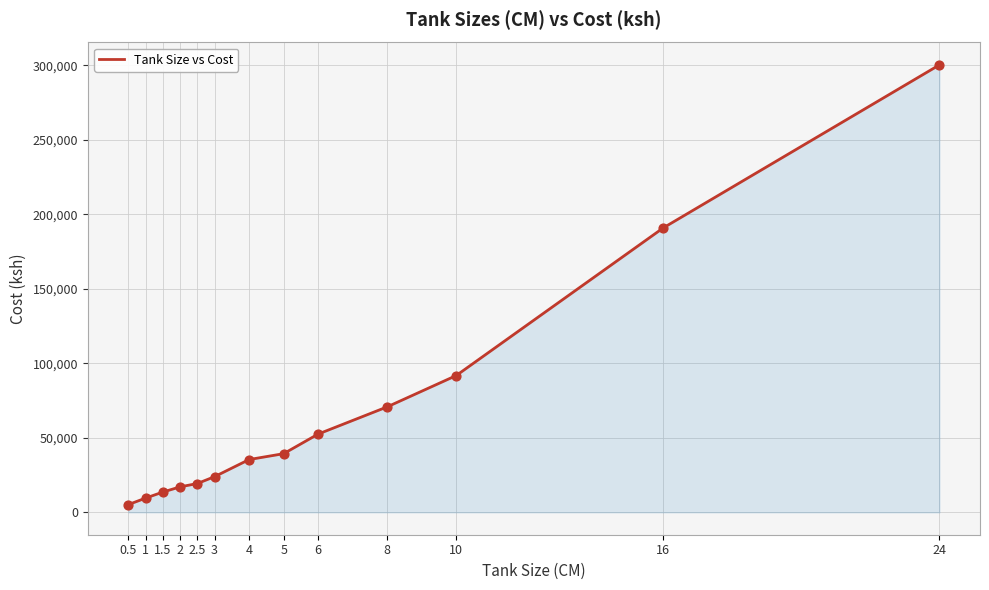

What is the change in value from 4 to 24?

+264825